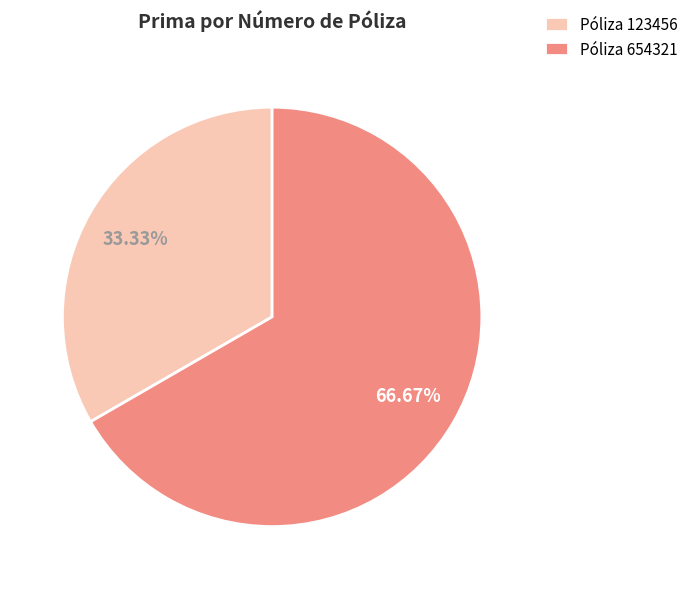

Count the number of slices in the pie.

2